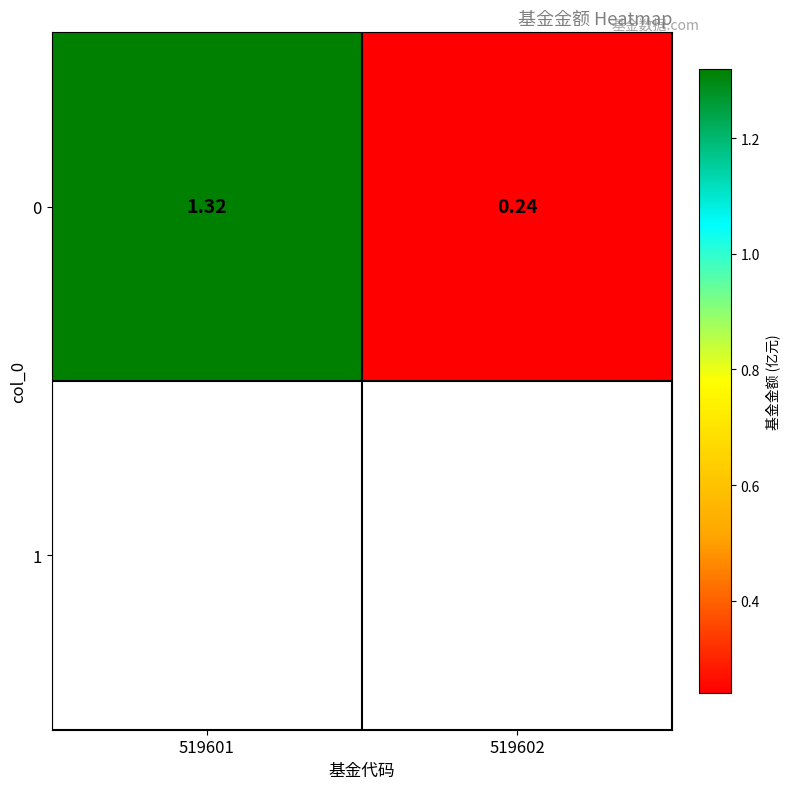

Rank the categories by value from highest to lowest.

519601, 519602